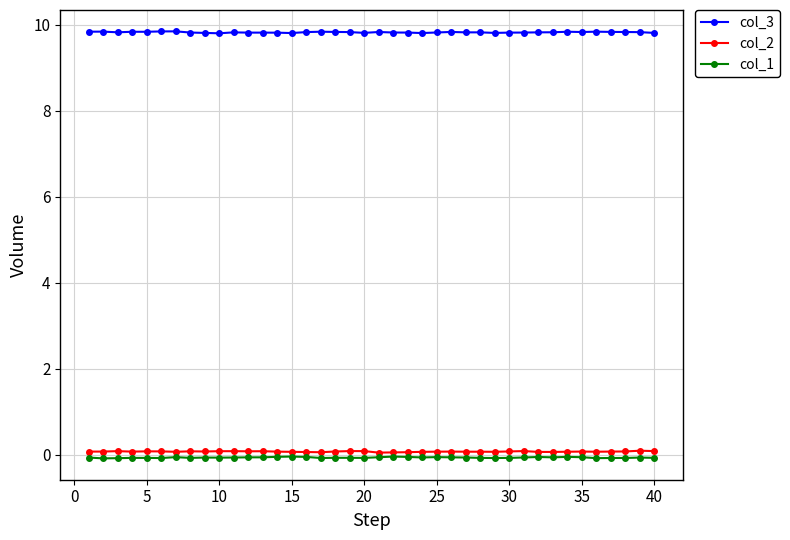

At how many categories does at least one series exceed 5?

40